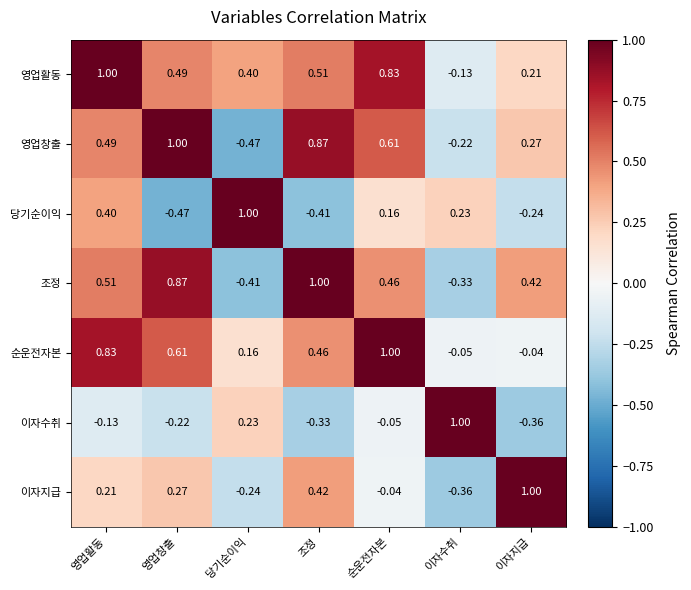

At which label does 영업창출 first exceed 0?

영업활동